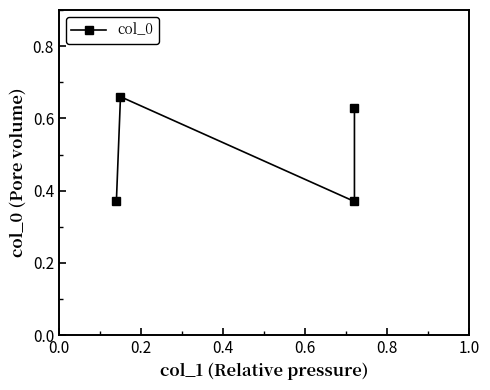

What is the average value?

0.5